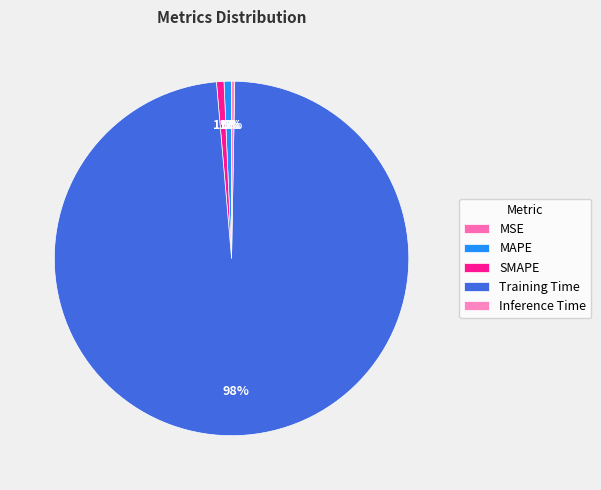

What is the majority slice?

Training Time